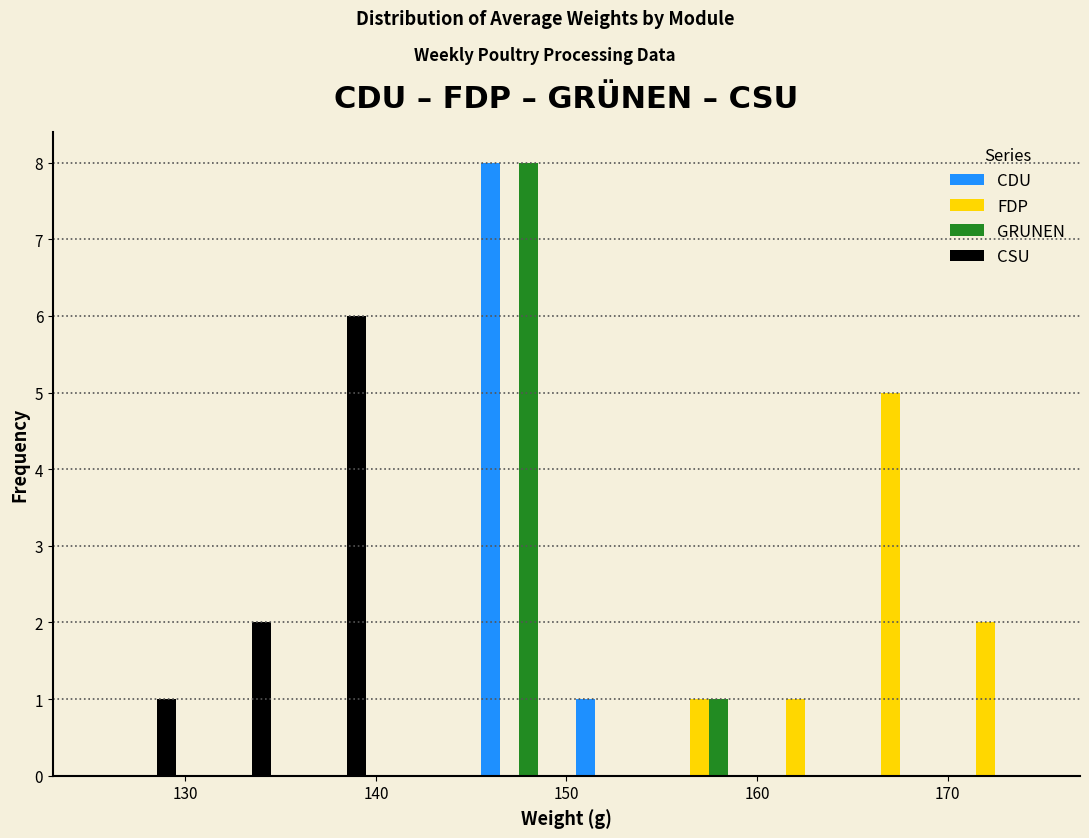

In the CDU series, which range on the x-axis has the tallest bar?

145 to 150